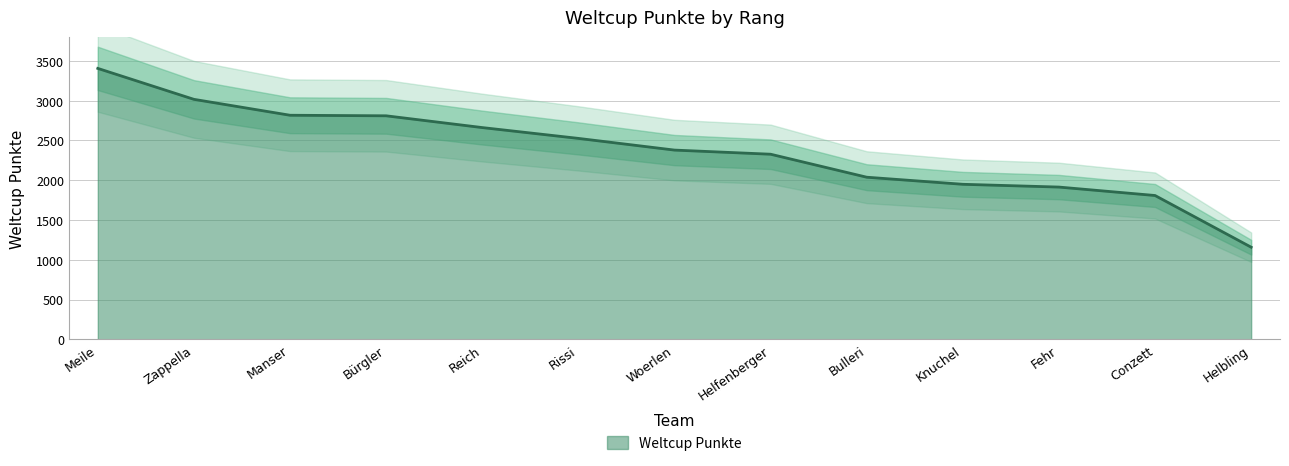

What is the change in value from Meile to Knuchel?

-1457